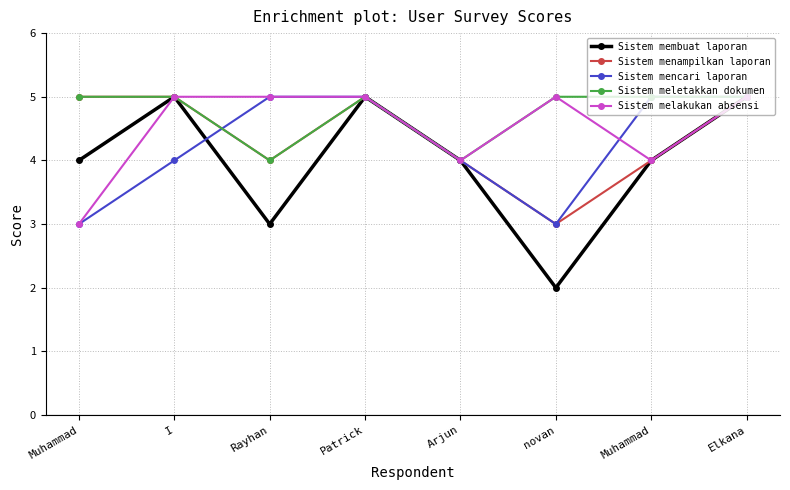

What are all the series names shown in the legend?

Sistem membuat laporan, Sistem menampilkan laporan, Sistem mencari laporan, Sistem meletakkan dokumen, Sistem melakukan absensi